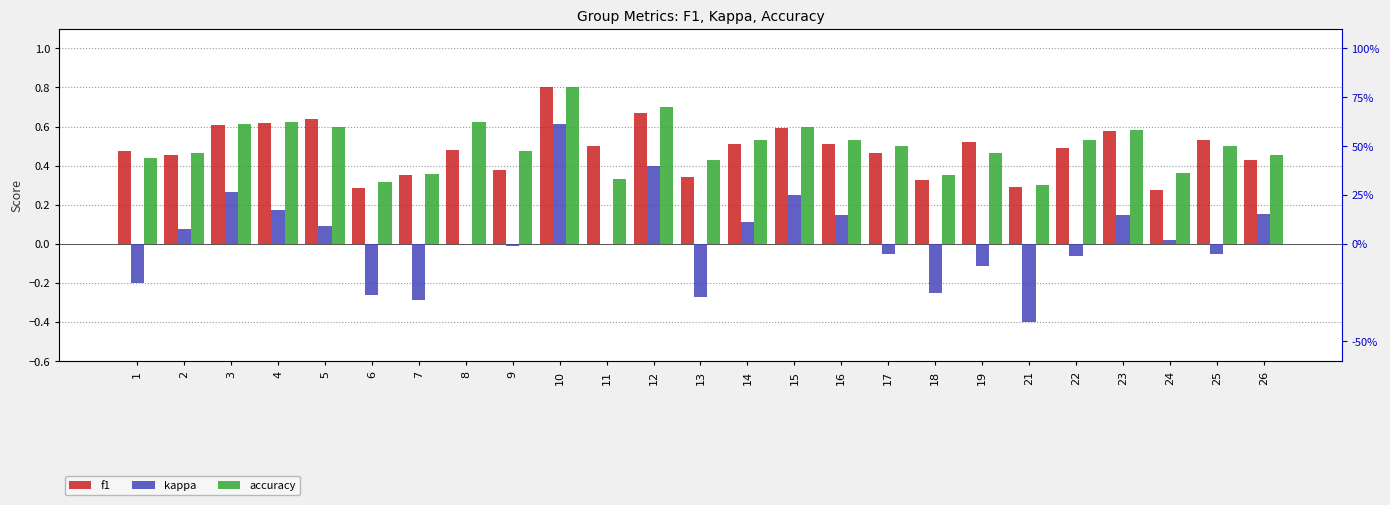

Between 2 and 18, which series saw the biggest shift?

kappa